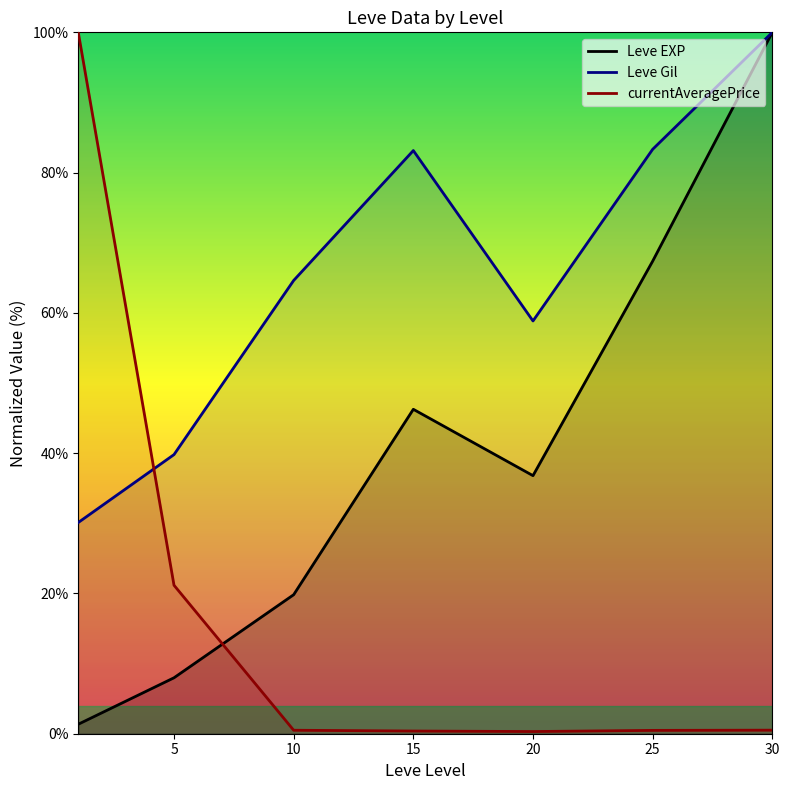

What is the maximum value shown in the chart?

100.0